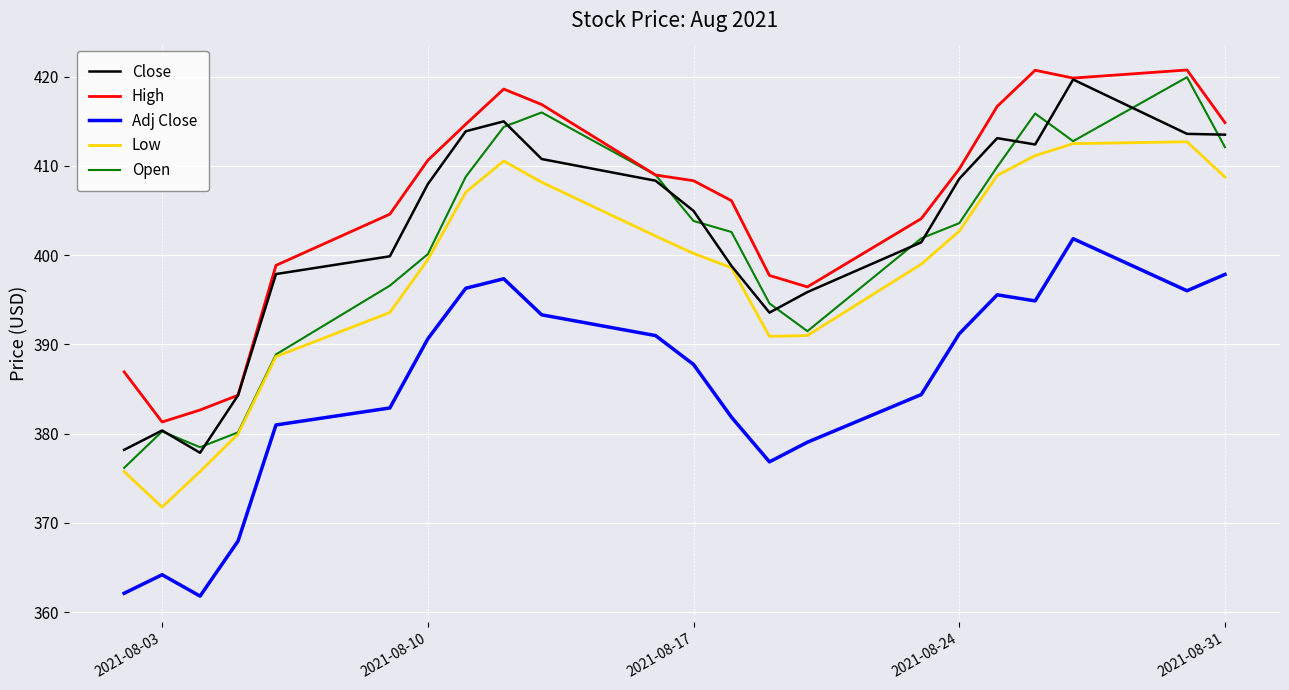

What is the maximum value shown in the chart?

420.8